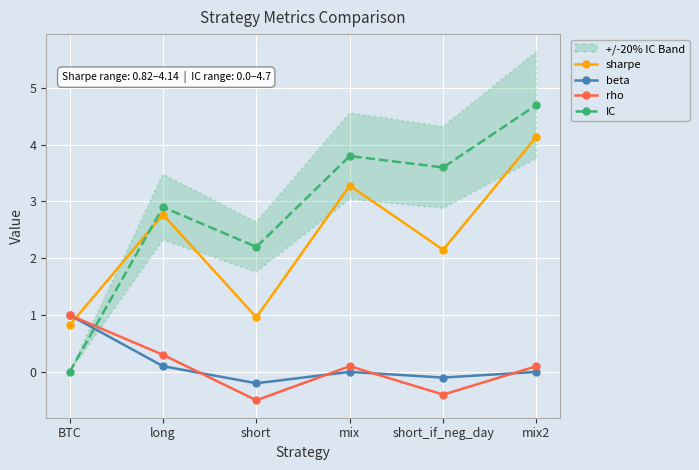

What is the sum of the rho values at mix and long?

0.4